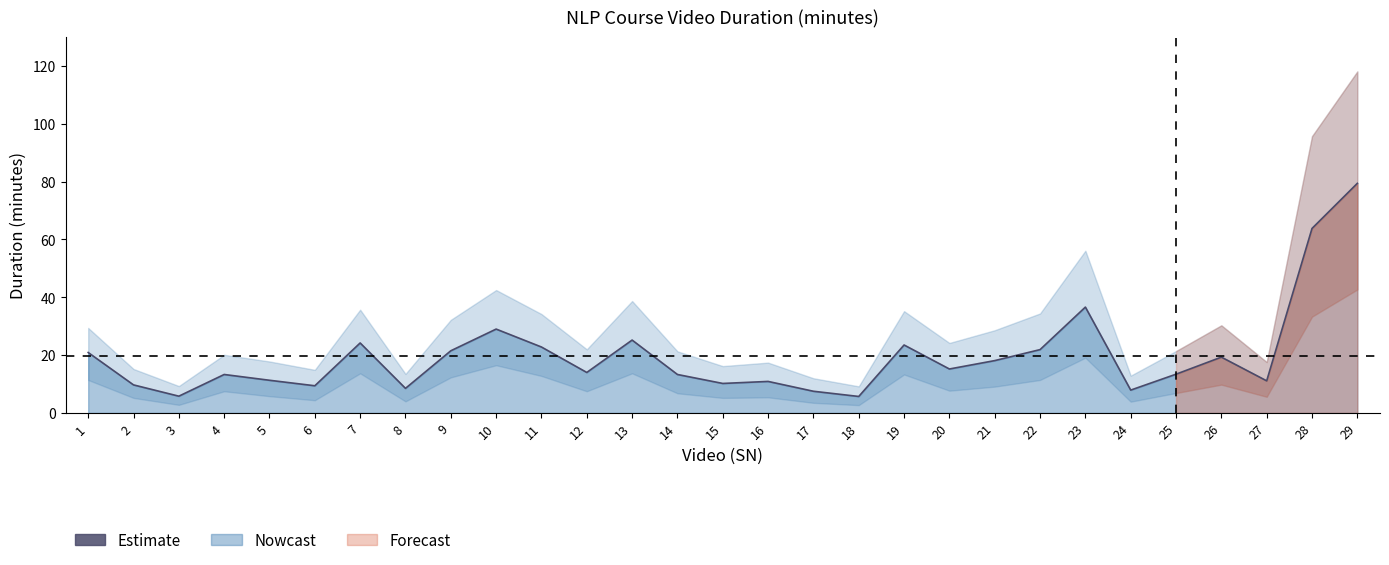

The value at 17 is 2.7. True or false?

False